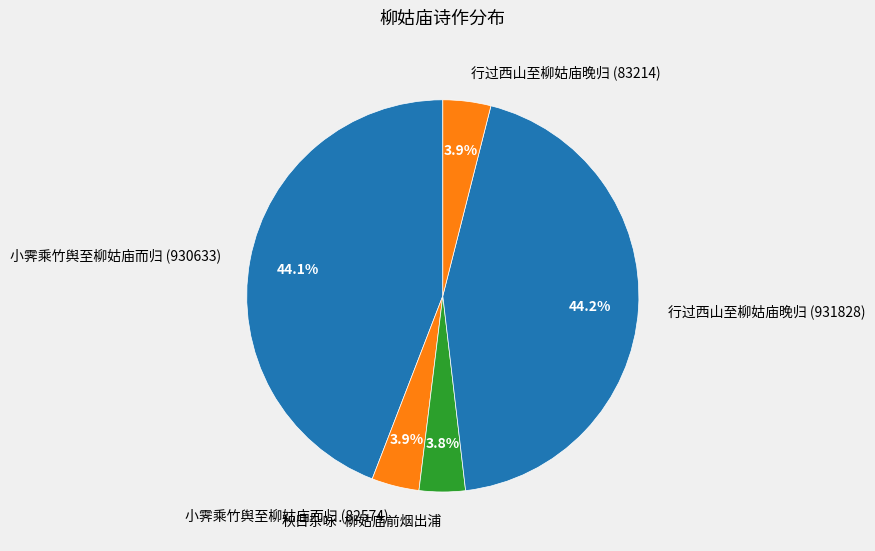

Does 行过西山至柳姑庙晚归 (83214) represent more than half of the total?

No